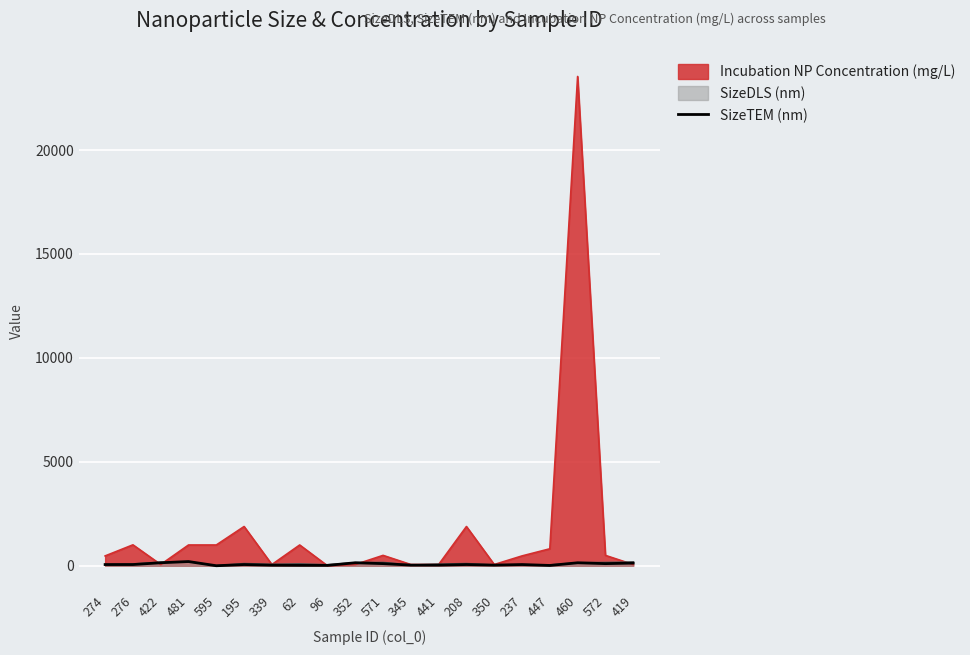

Which has a higher value, 195 or 237?

195